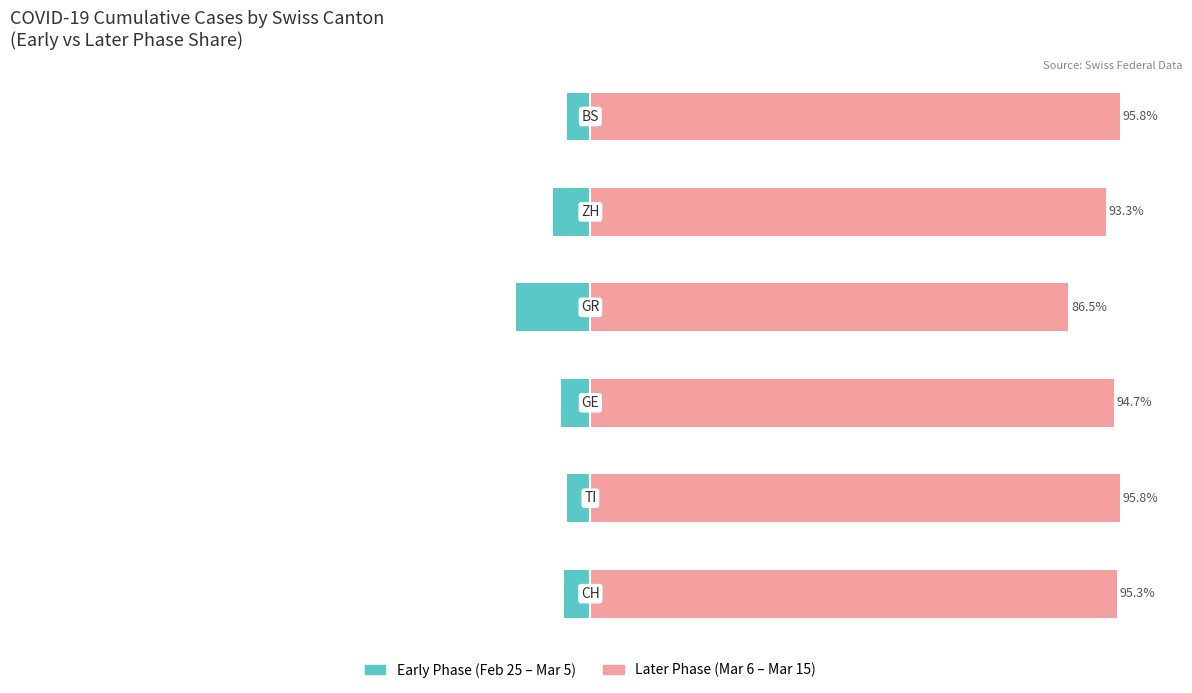

At 3, list the series in order from smallest to largest.

Early Phase (Feb–Mar 5), Later Phase (Mar 6–15)